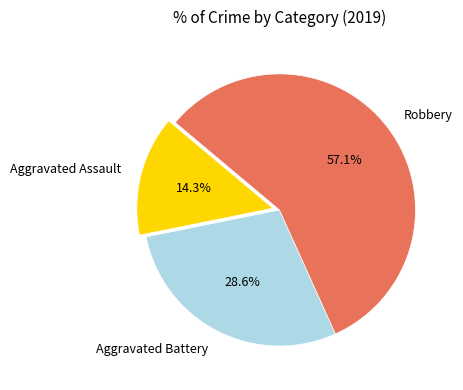

What is the ratio of the value at Aggravated Battery to the value at Aggravated Assault?

2.0